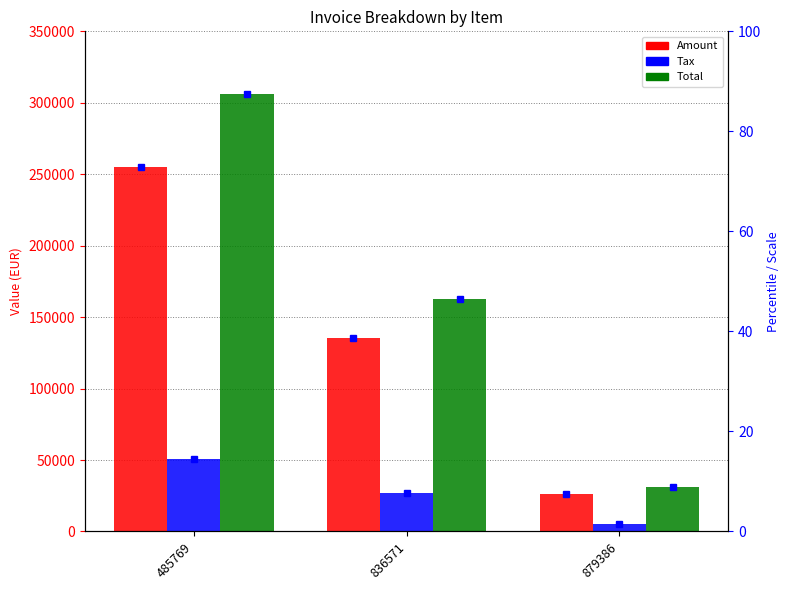

Where is Amount nearest to the value 140601?

836571